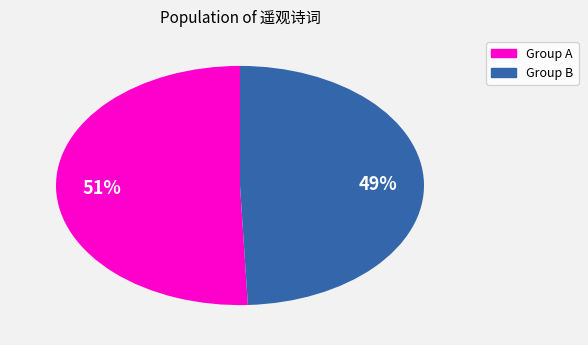

Is there a majority slice in this chart?

Yes